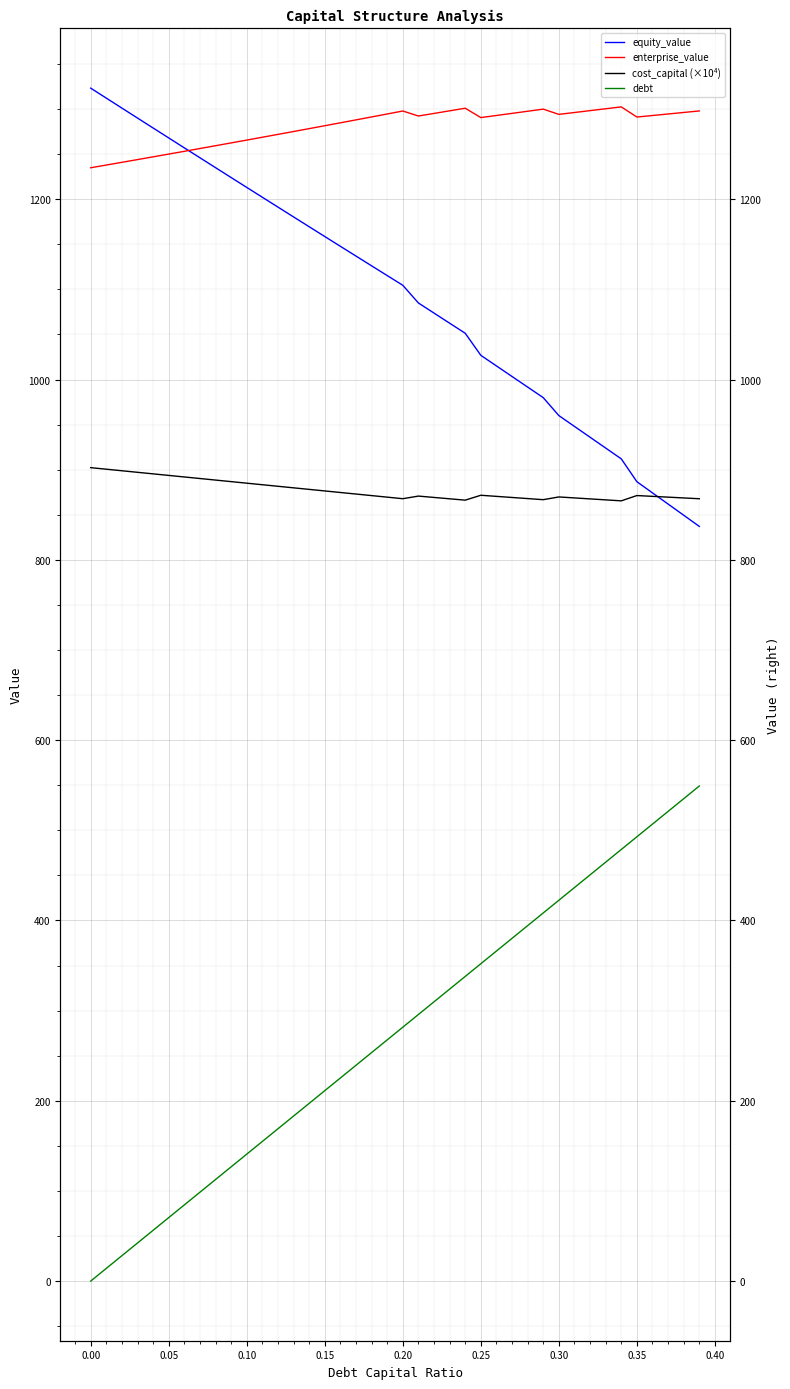

In cost_capital (×10⁴), how many points are higher than both neighbors (excluding endpoints)?

4